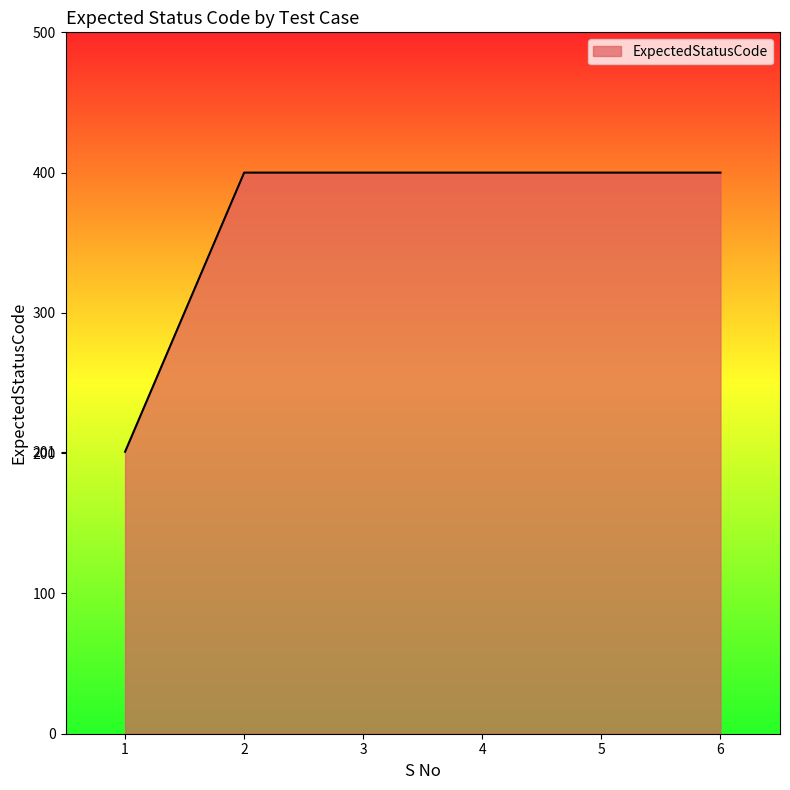

True or false: there are more than 2 points higher than both neighbors.

False